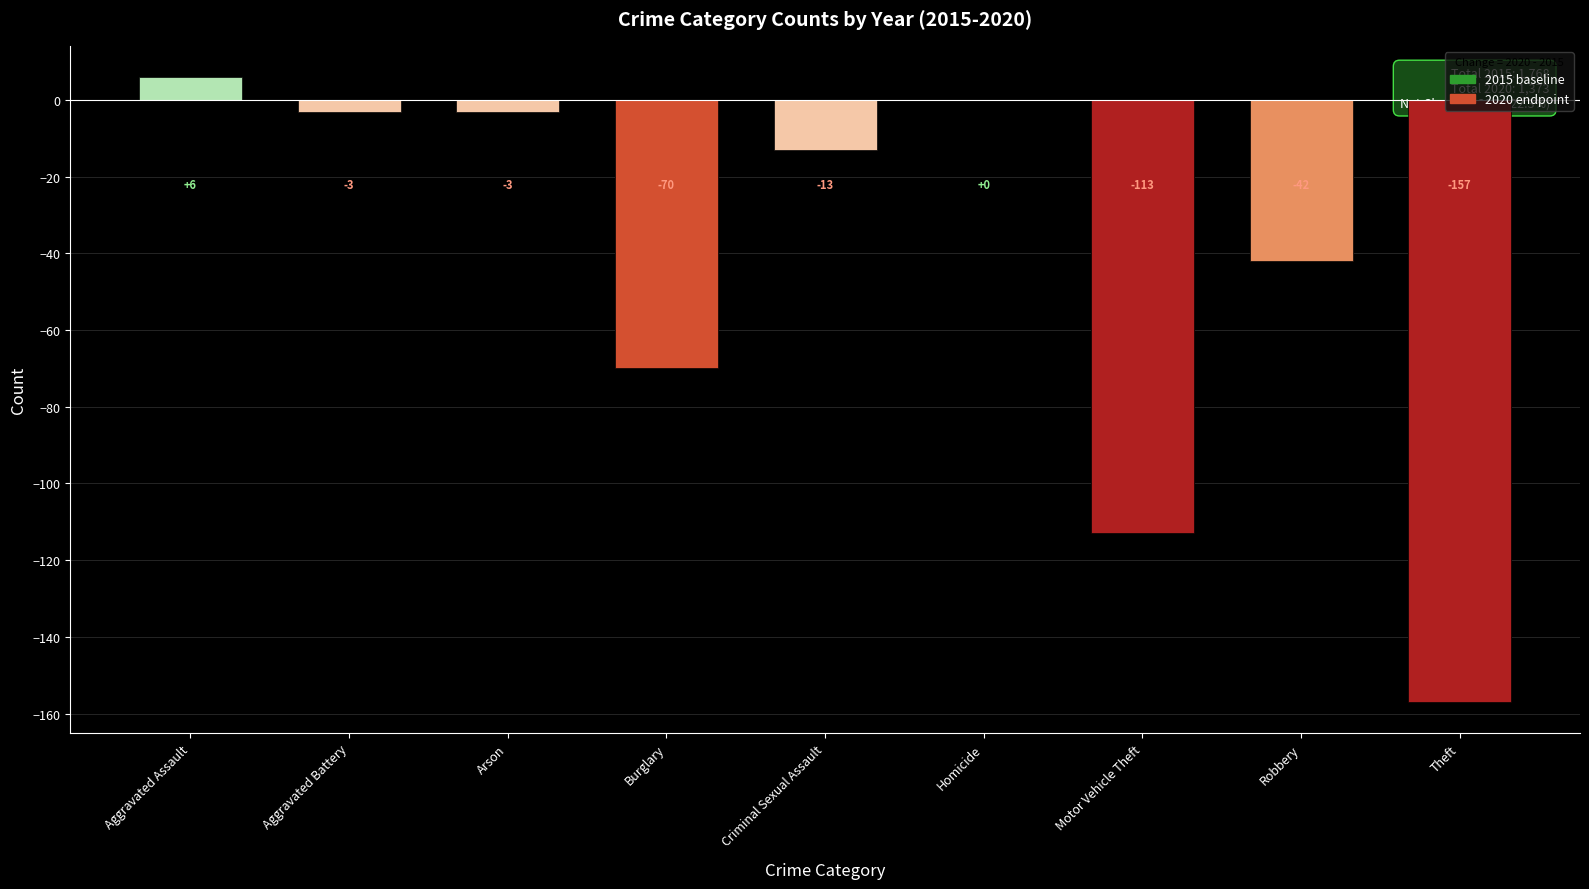

Where is the data nearest to the value -75?

Burglary